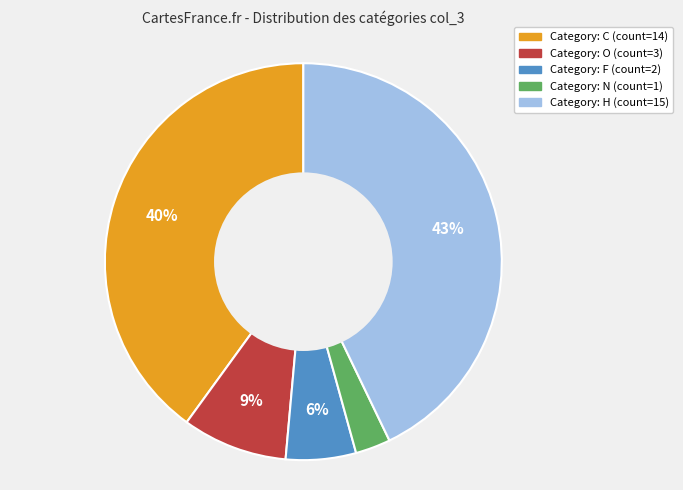

To the nearest percent, what is the difference between the largest and smallest slice percentages?

40%